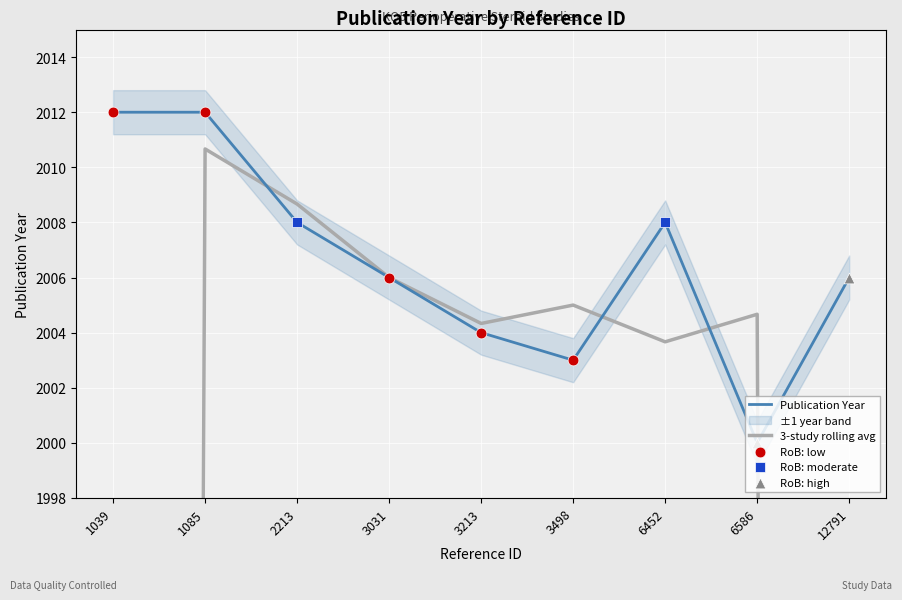

Is the value of Publication Year at 3498 greater than the value of 3-study rolling avg at 3498?

No